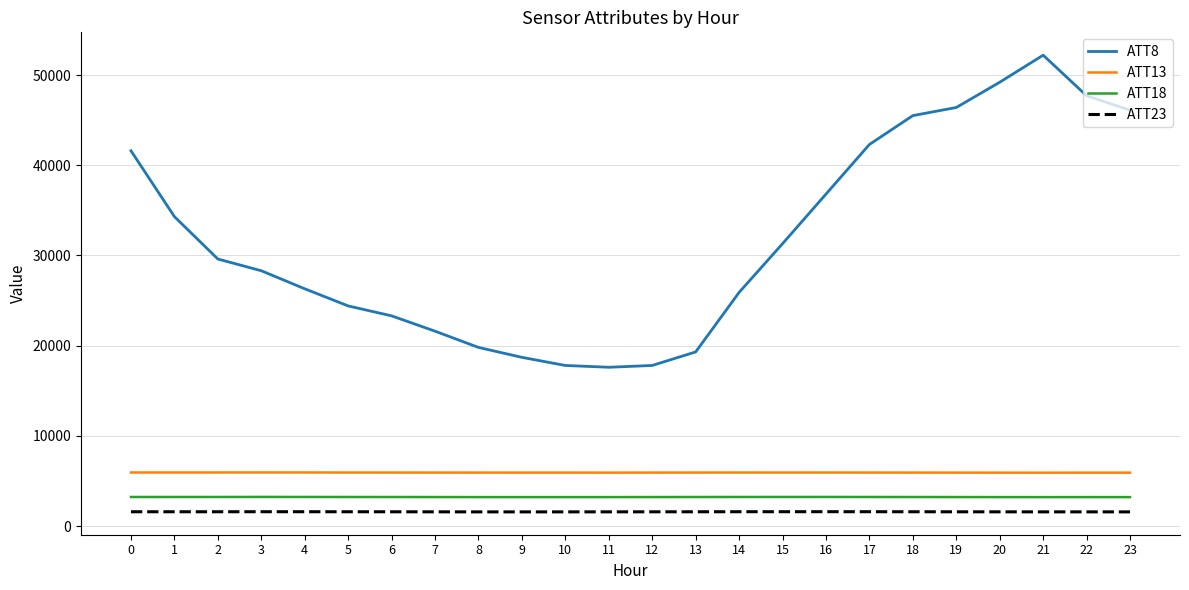

At which category is the sum across all series the highest?

21